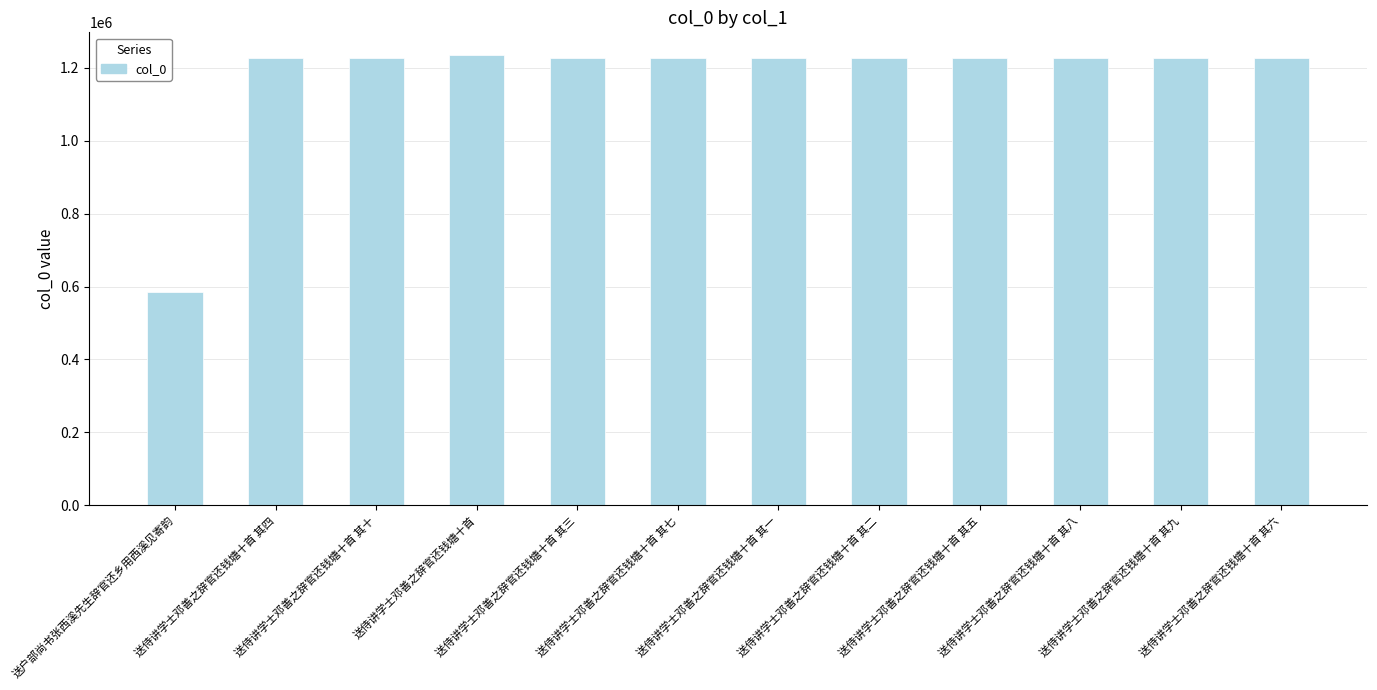

Approximately how many times larger is the value at 送户部尚书张西溪先生辞官还乡用西溪见寄韵 compared to 送侍讲学士邓善之辞官还钱塘十首 其一?

0.5